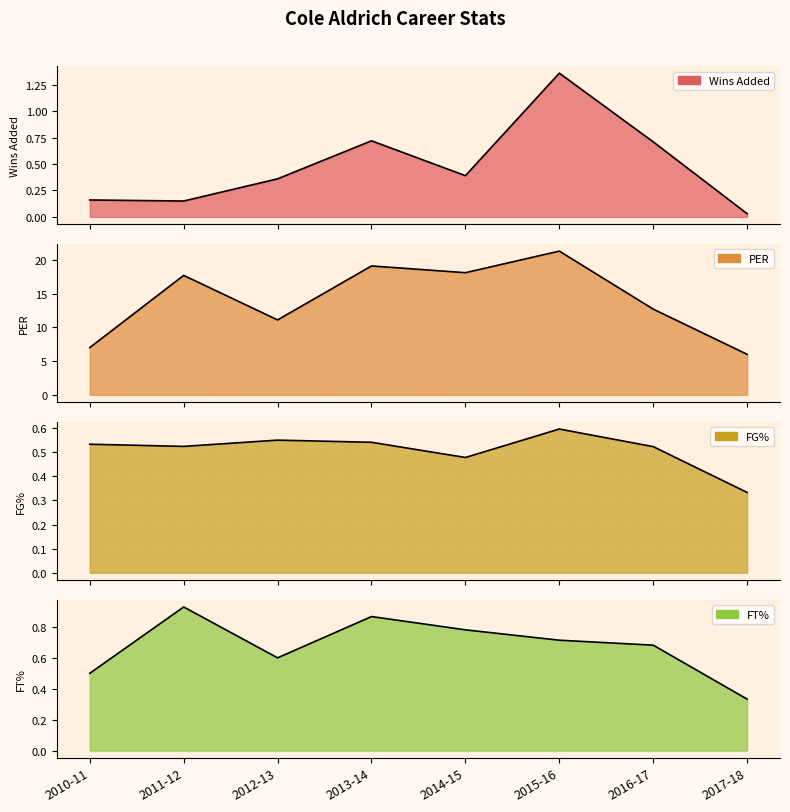

True or false: Wins Added has more than 0 points higher than both neighbors.

True